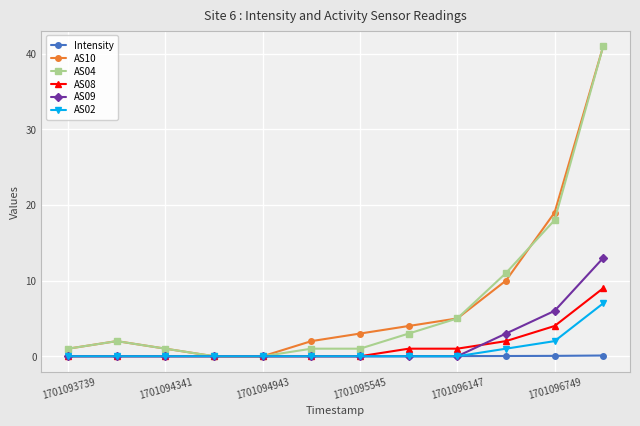

What is the highest value of the AS08 series?

9.0